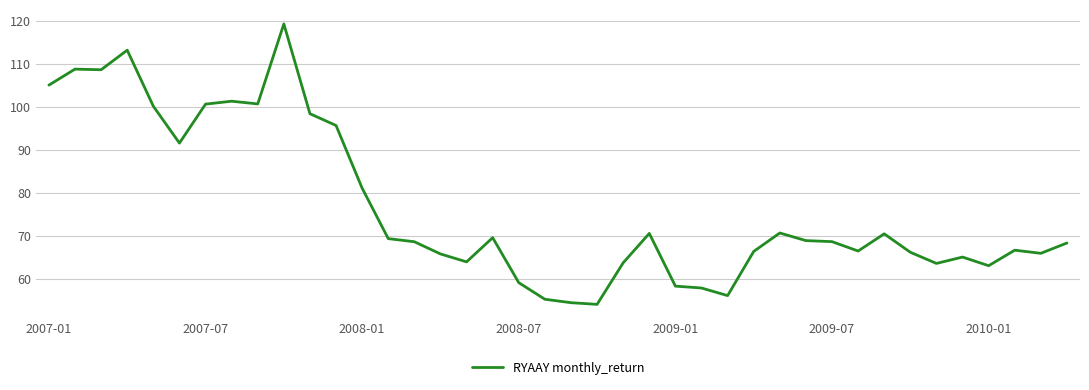

What is the minimum value shown in the chart?

54.1